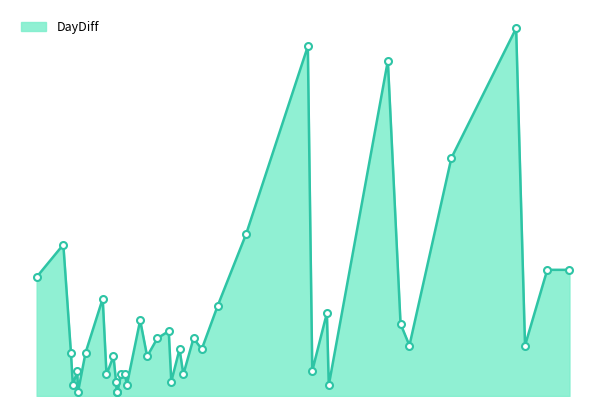

Does the chart have visible grid lines?

No